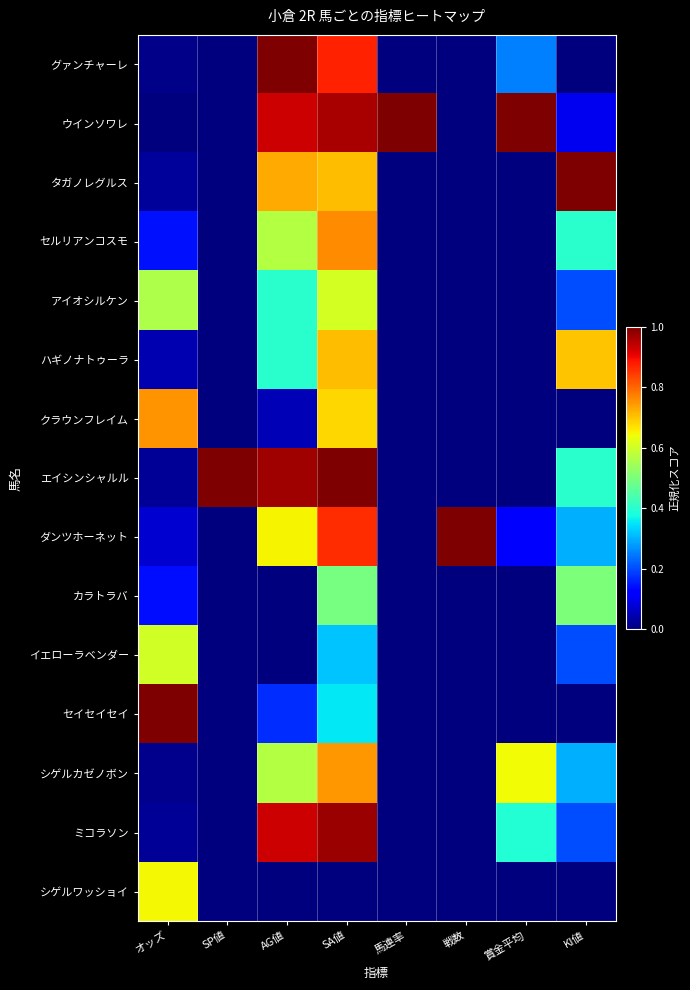

What is the spread (max minus min) of values at SA値?

1.0